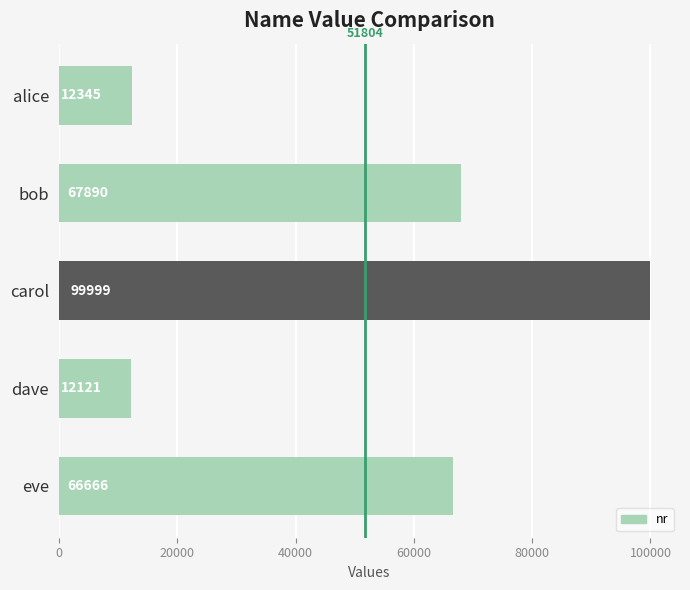

What is the ratio of the value at carol to the value at alice?

8.1